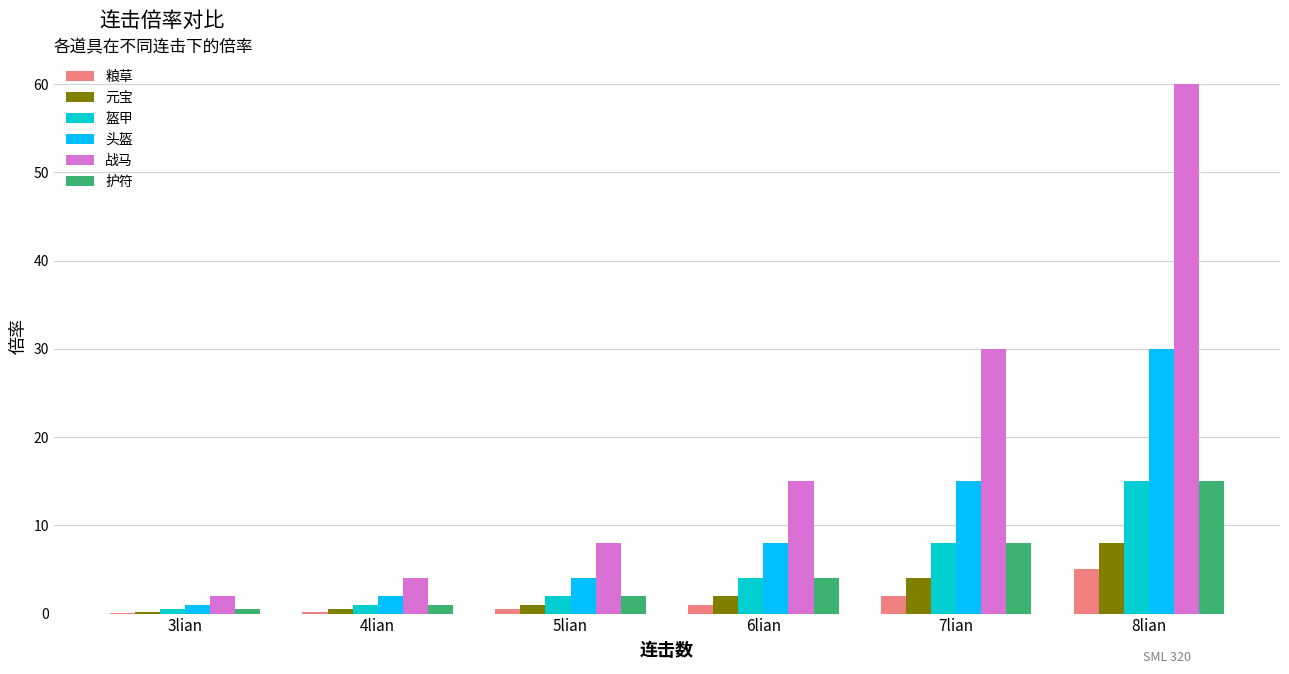

Is it true that 护符 equals 1.0 at 4lian?

True